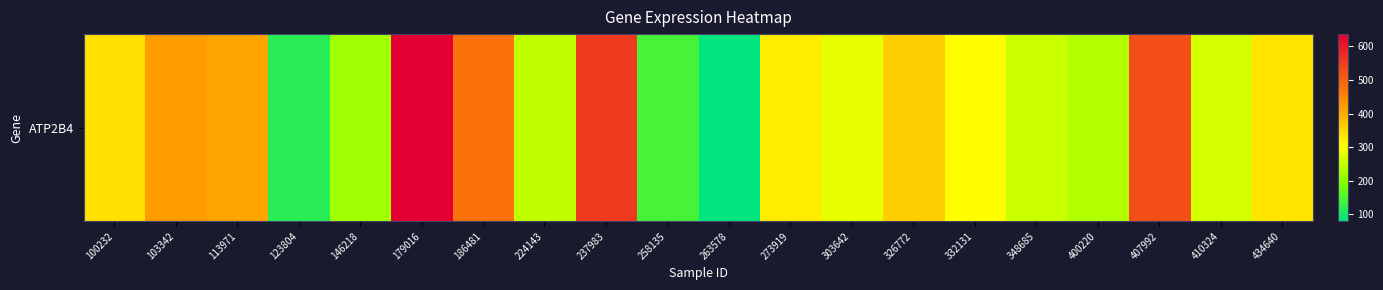

List the labels in order of value, largest first.

179016, 237983, 407992, 186481, 103342, 113971, 326772, 100232, 434640, 273919, 332131, 303642, 410324, 348685, 224143, 400220, 146218, 258135, 123804, 263578